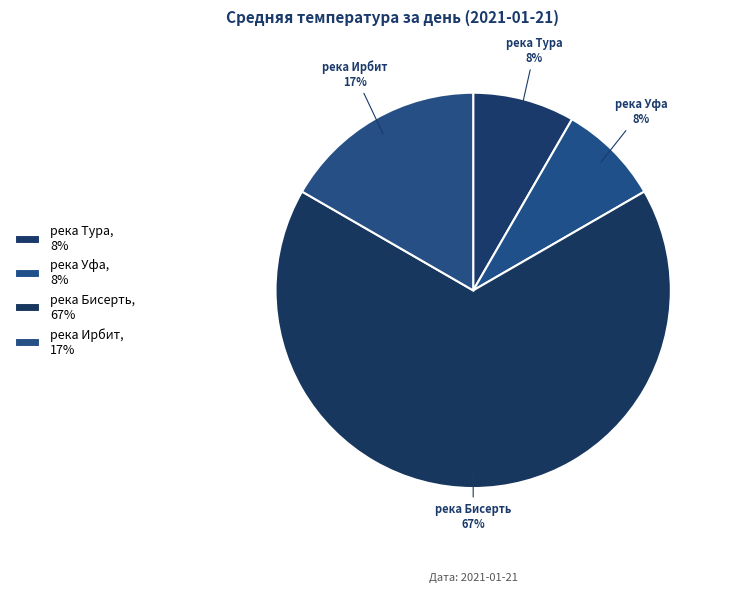

How many segments does this pie chart have?

4